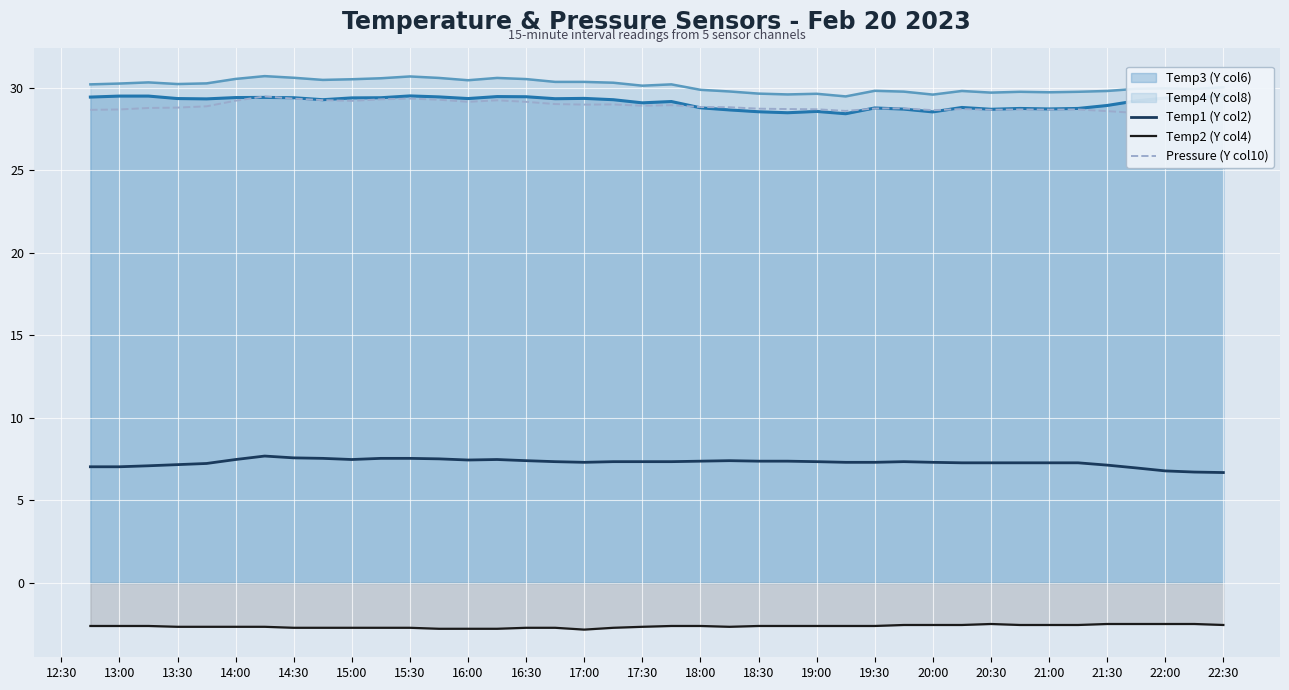

True or false: Temp4 (Y col8) and Temp1 (Y col2) intersect in this chart.

False